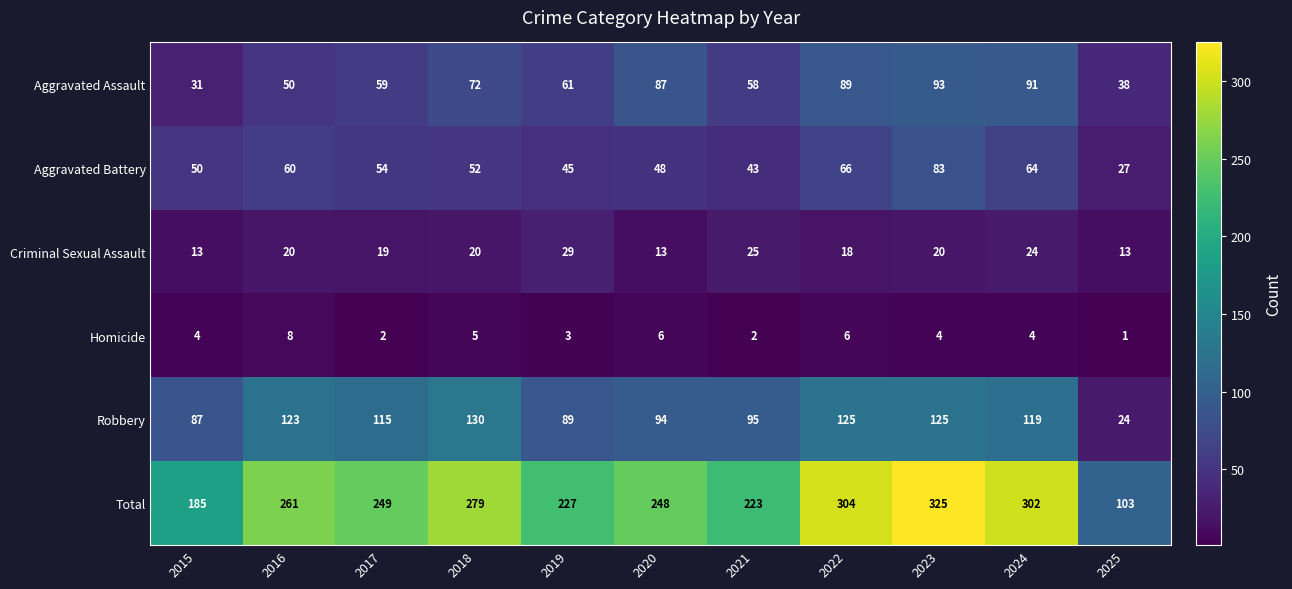

Which series has the widest spread of values?

Total